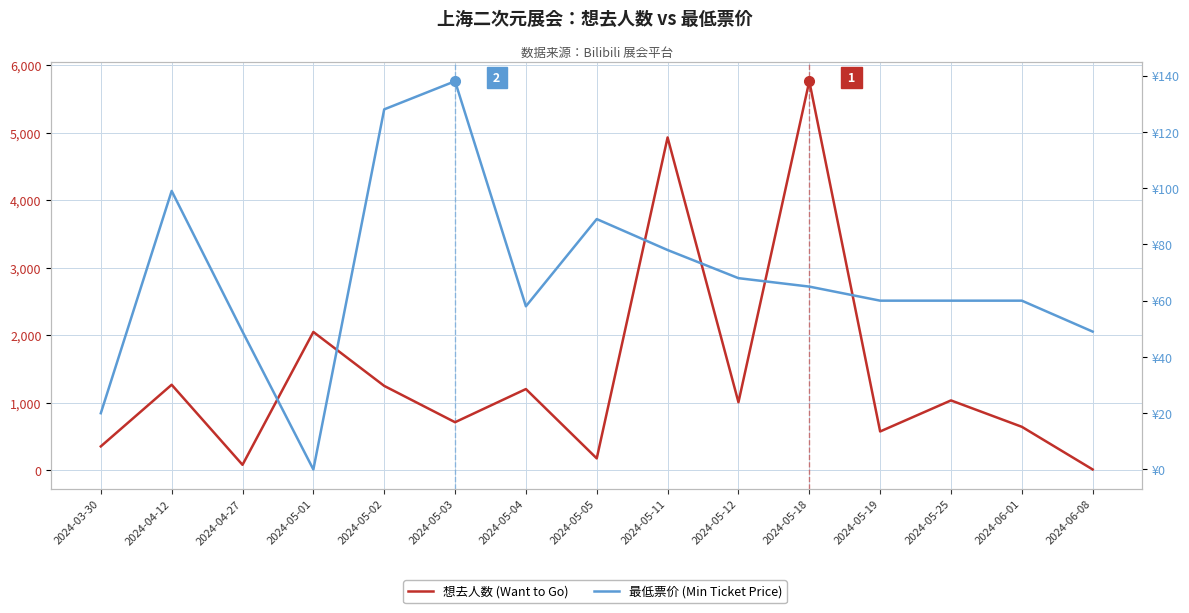

Reading left to right, list all the values displayed in this chart.

想去人数 (Want to Go): 2024-03-30=354	2024-04-12=1267	2024-04-27=81	2024-05-01=2049	2024-05-02=1250	2024-05-03=712	2024-05-04=1203	2024-05-05=176	2024-05-11=4930	2024-05-12=1008	2024-05-18=5763	2024-05-19=575	2024-05-25=1035	2024-06-01=644	2024-06-08=12
最低票价 (Min Ticket Price): 2024-03-30=20	2024-04-12=99	2024-04-27=49	2024-05-01=0	2024-05-02=128	2024-05-03=138	2024-05-04=58	2024-05-05=89	2024-05-11=78	2024-05-12=68	2024-05-18=65	2024-05-19=60	2024-05-25=60	2024-06-01=60	2024-06-08=49